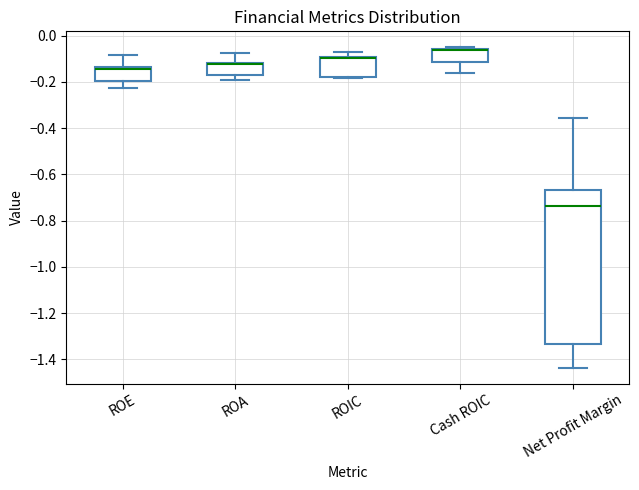

Where is the lower edge of the box for ROE on the y-axis? The values are not printed on the chart, so give them approximately, as read against the axis.

-0.20